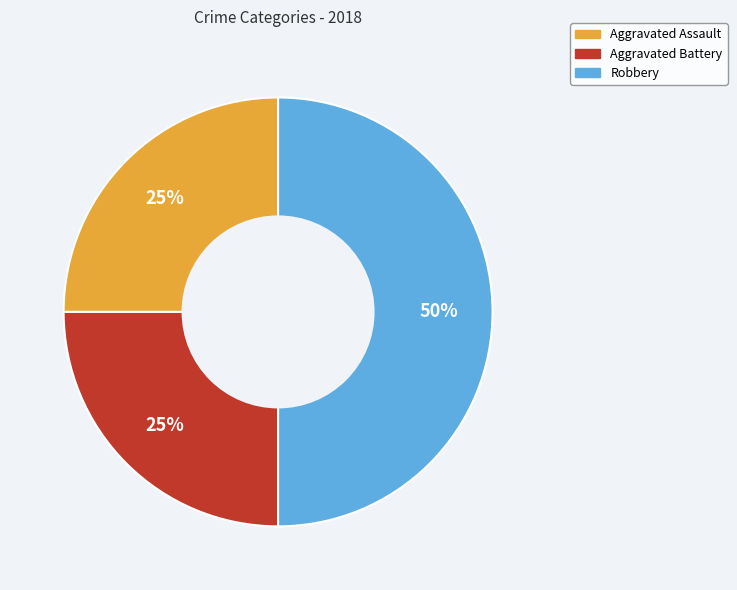

What percentage is the Aggravated Assault slice, to the nearest percent?

25%